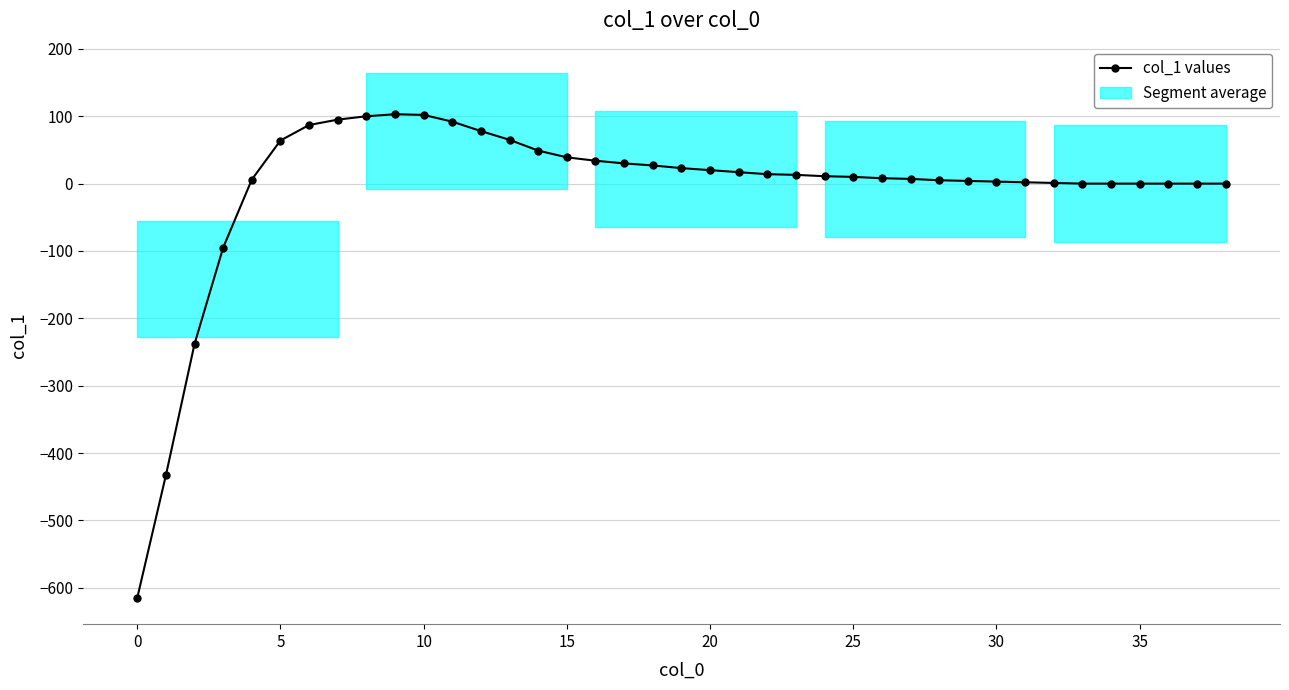

Is this an area chart (filled region under the line)?

No